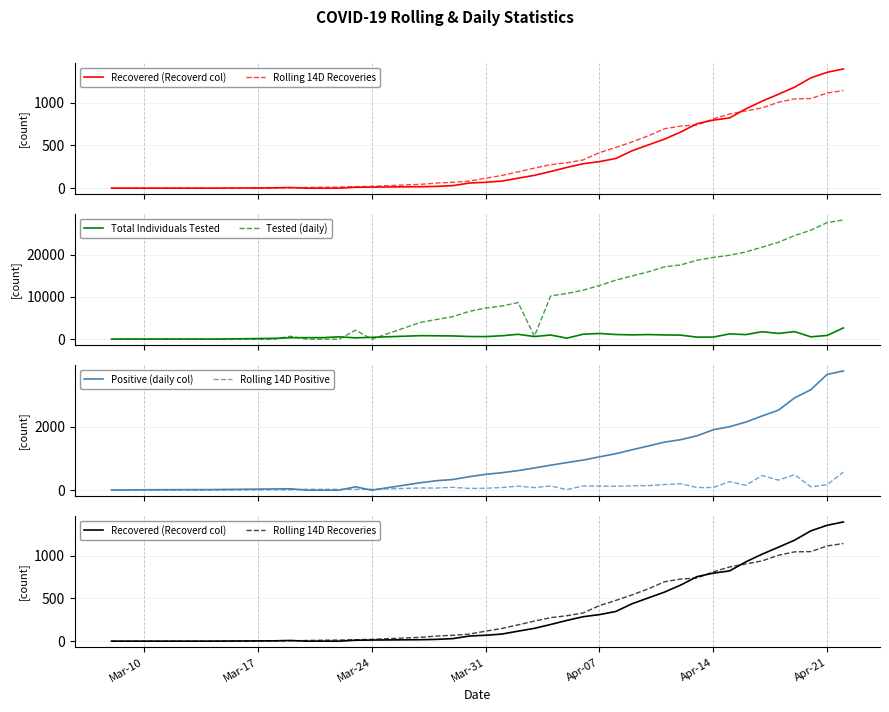

What is the highest value of the Total Individuals Tested series?

2664